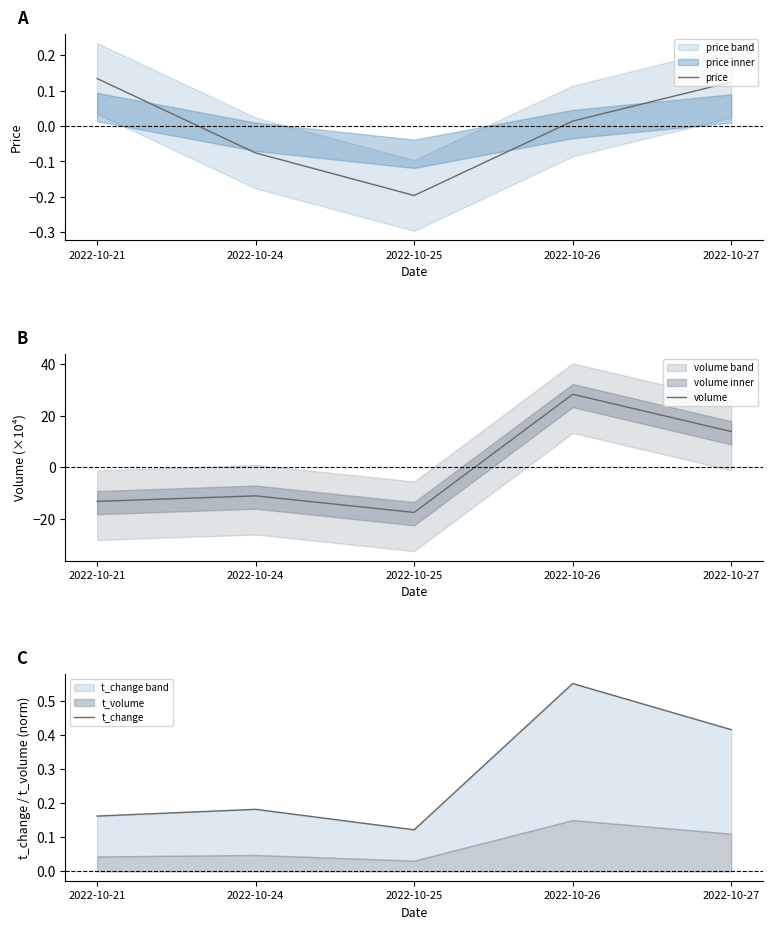

What is the sum of the volume values at 2022-10-21 and 2022-10-26?

15.0